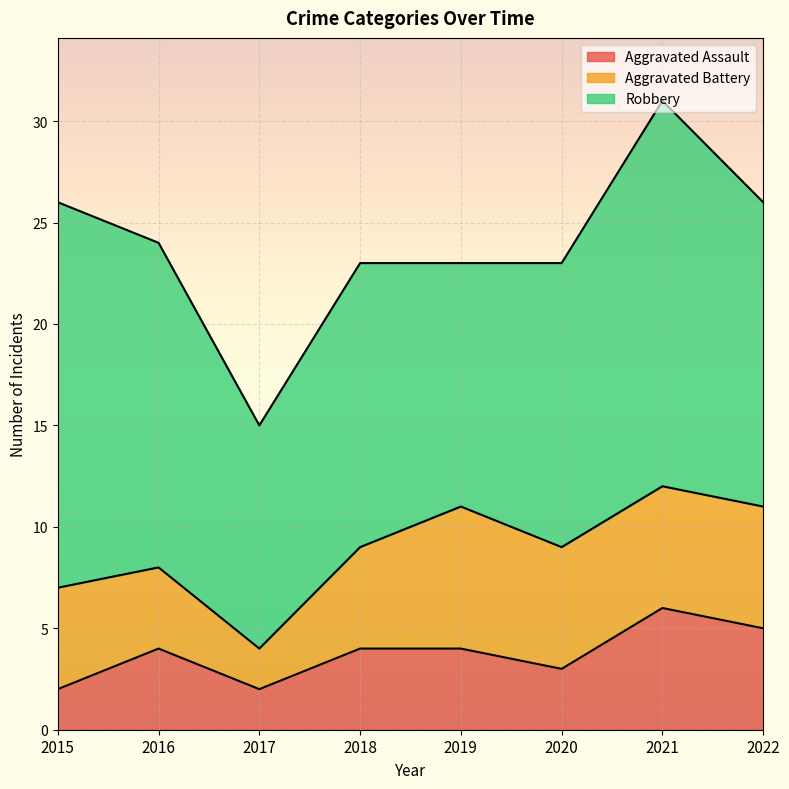

Rank the series by their maximum value, from lowest to highest.

Aggravated Assault, Aggravated Battery, Robbery